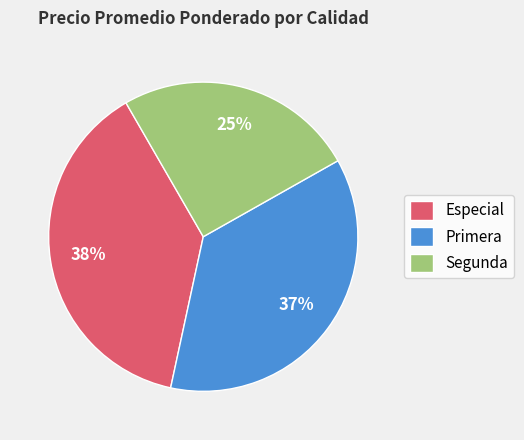

To the nearest percent, what is the difference between the largest and smallest slice percentages?

13%